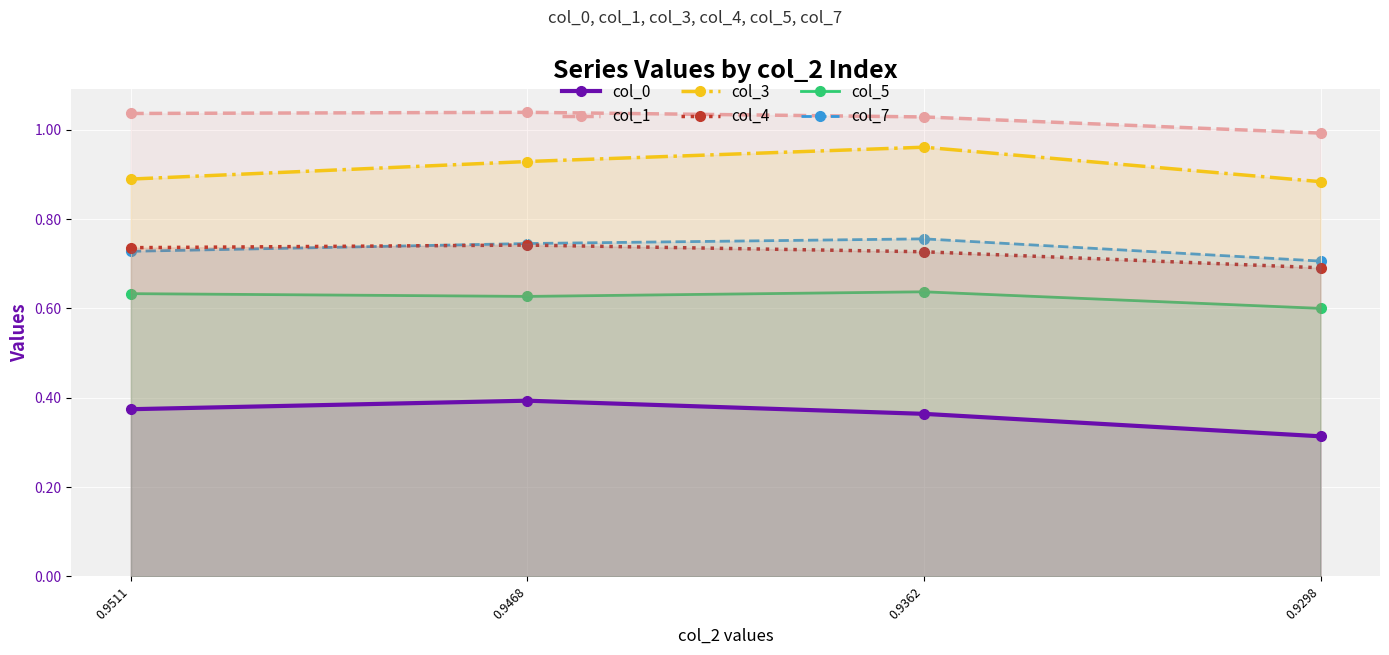

Which category has the lowest value across all series?

0.9298